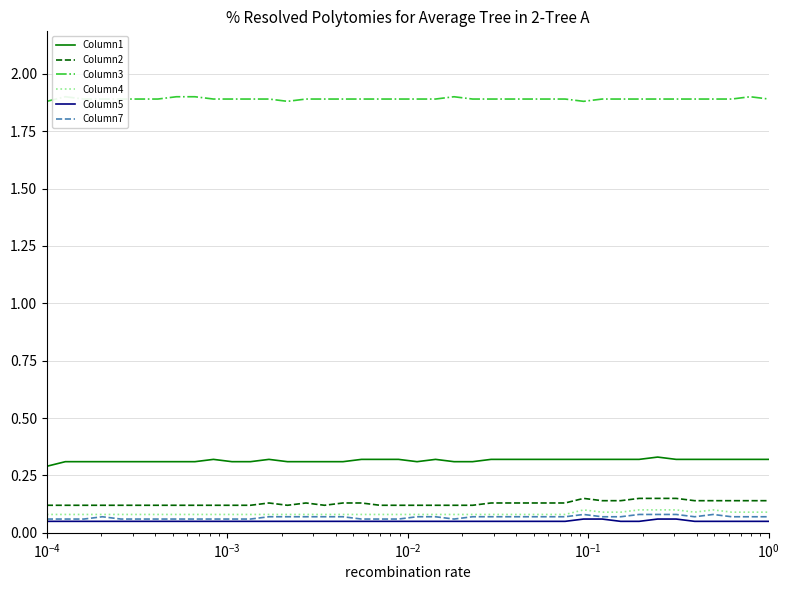

Reading left to right, what are all the values shown in this chart?

Column1: 0.3	0.3	0.3	0.3	0.3	0.3	0.3	0.3	0.3	0.3	0.3	0.3	0.3	0.3	0.3	0.3	0.3	0.3	0.3	0.3	0.3	0.3	0.3	0.3	0.3	0.3	0.3	0.3	0.3	0.3	0.3	0.3	0.3	0.3	0.3	0.3	0.3	0.3	0.3	0.3
Column2: 0.1	0.1	0.1	0.1	0.1	0.1	0.1	0.1	0.1	0.1	0.1	0.1	0.1	0.1	0.1	0.1	0.1	0.1	0.1	0.1	0.1	0.1	0.1	0.1	0.1	0.1	0.1	0.1	0.1	0.1	0.1	0.1	0.1	0.1	0.1	0.1	0.1	0.1	0.1	0.1
Column3: 1.9	1.9	1.9	1.9	1.9	1.9	1.9	1.9	1.9	1.9	1.9	1.9	1.9	1.9	1.9	1.9	1.9	1.9	1.9	1.9	1.9	1.9	1.9	1.9	1.9	1.9	1.9	1.9	1.9	1.9	1.9	1.9	1.9	1.9	1.9	1.9	1.9	1.9	1.9	1.9
Column4: 0.1	0.1	0.1	0.1	0.1	0.1	0.1	0.1	0.1	0.1	0.1	0.1	0.1	0.1	0.1	0.1	0.1	0.1	0.1	0.1	0.1	0.1	0.1	0.1	0.1	0.1	0.1	0.1	0.1	0.1	0.1	0.1	0.1	0.1	0.1	0.1	0.1	0.1	0.1	0.1
Column5: 0.1	0.1	0.1	0.1	0.1	0.1	0.1	0.1	0.1	0.1	0.1	0.1	0.1	0.1	0.1	0.1	0.1	0.1	0.1	0.1	0.1	0.1	0.1	0.1	0.1	0.1	0.1	0.1	0.1	0.1	0.1	0.1	0.1	0.1	0.1	0.1	0.1	0.1	0.1	0.1
Column7: 0.1	0.1	0.1	0.1	0.1	0.1	0.1	0.1	0.1	0.1	0.1	0.1	0.1	0.1	0.1	0.1	0.1	0.1	0.1	0.1	0.1	0.1	0.1	0.1	0.1	0.1	0.1	0.1	0.1	0.1	0.1	0.1	0.1	0.1	0.1	0.1	0.1	0.1	0.1	0.1